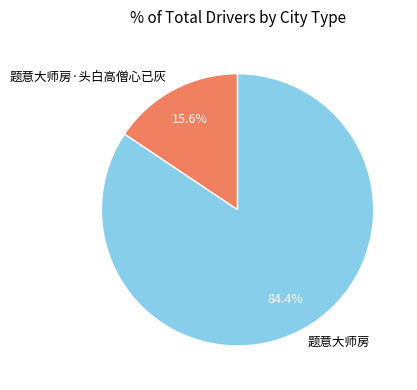

Which has a higher value, 题意大师房 or 题意大师房·头白高僧心已灰?

题意大师房